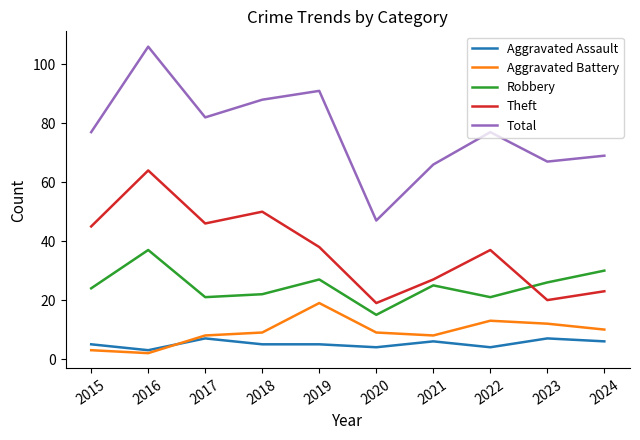

Which series has the widest spread of values?

Total